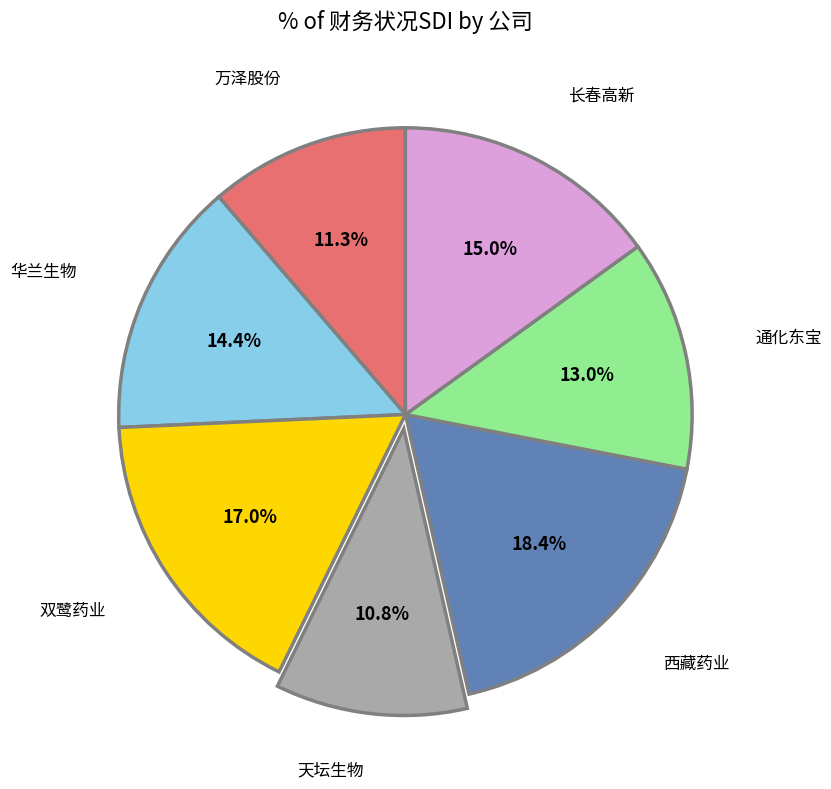

Do 华兰生物 and 天坛生物 together represent more than half of the pie?

No